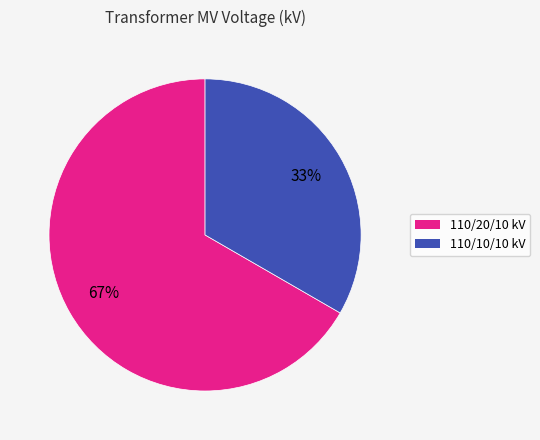

To the nearest percent, what is the average slice percentage?

50%